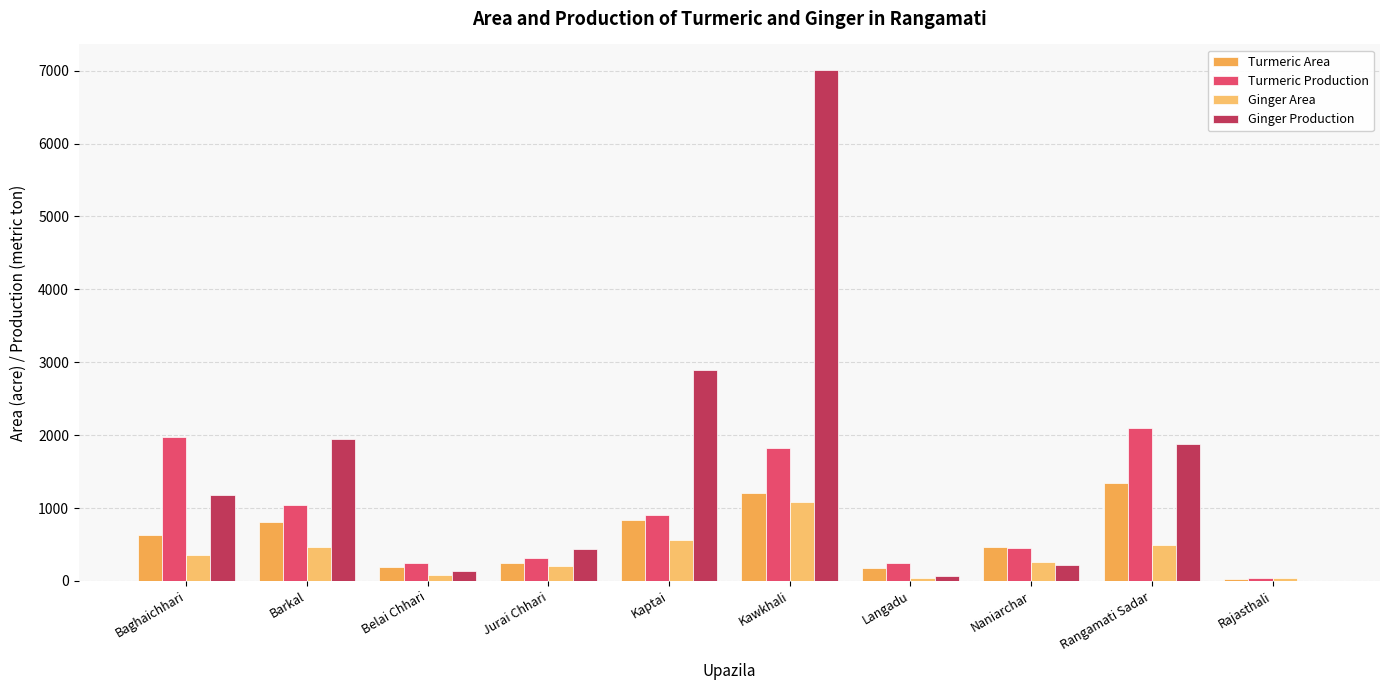

What is the minimum value for Ginger Area?

35